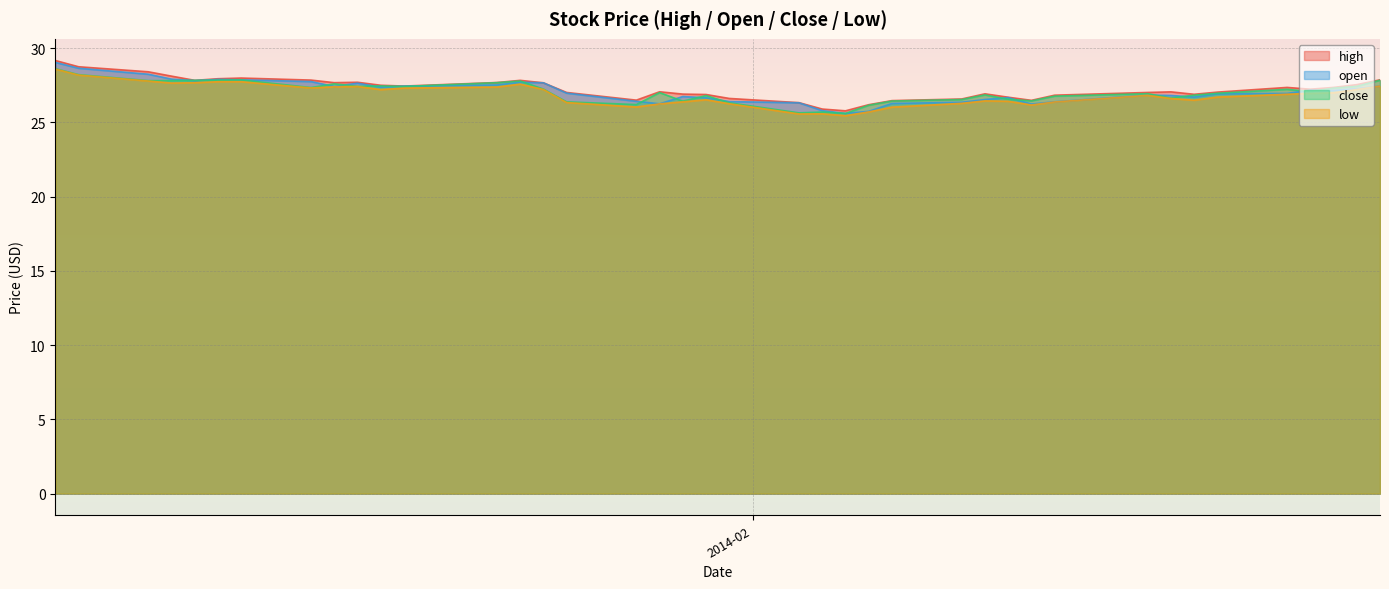

What is the lowest value of the open series?

25.6